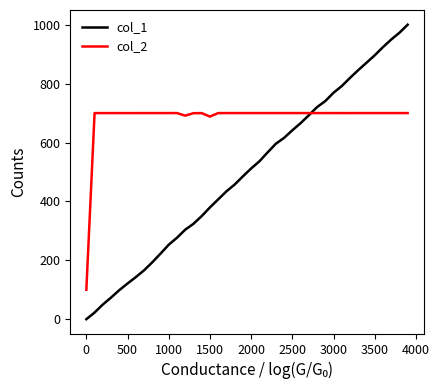

True or false: col_2 and col_1 intersect in this chart.

True